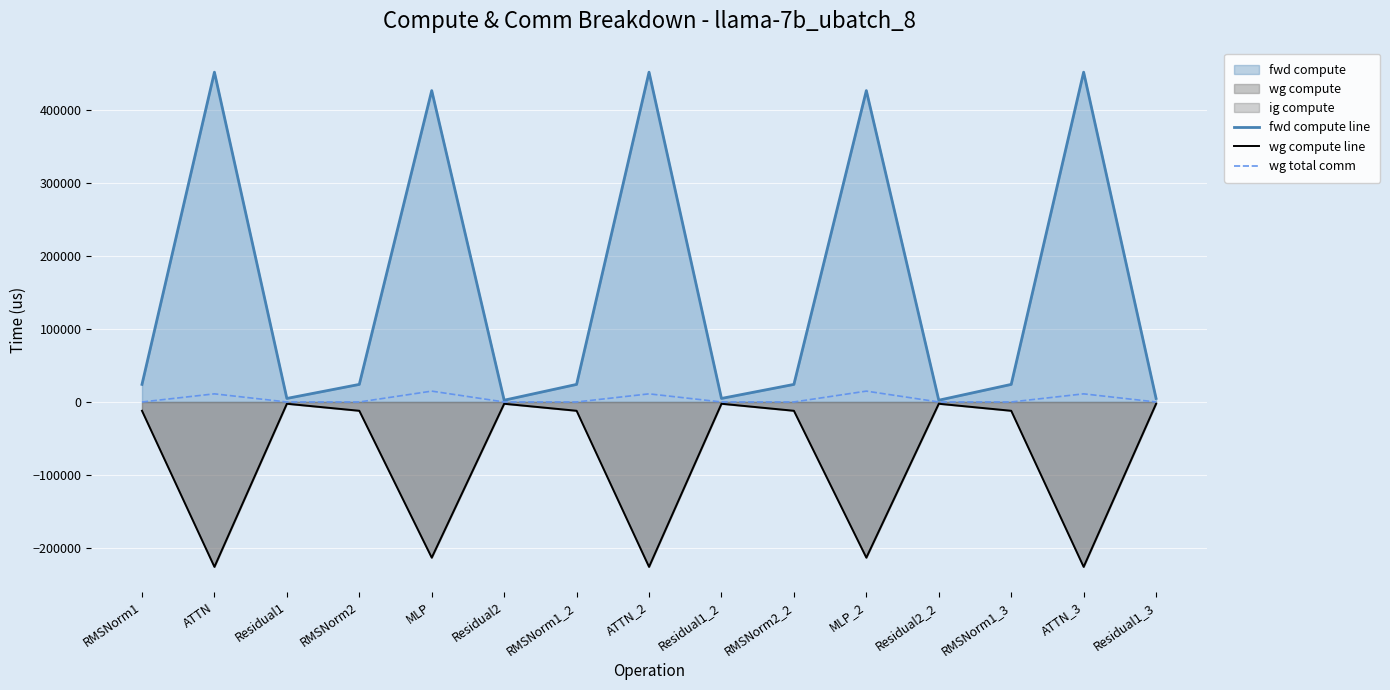

The value of wg compute line at ATTN_3 is -54787.3. True or false?

False